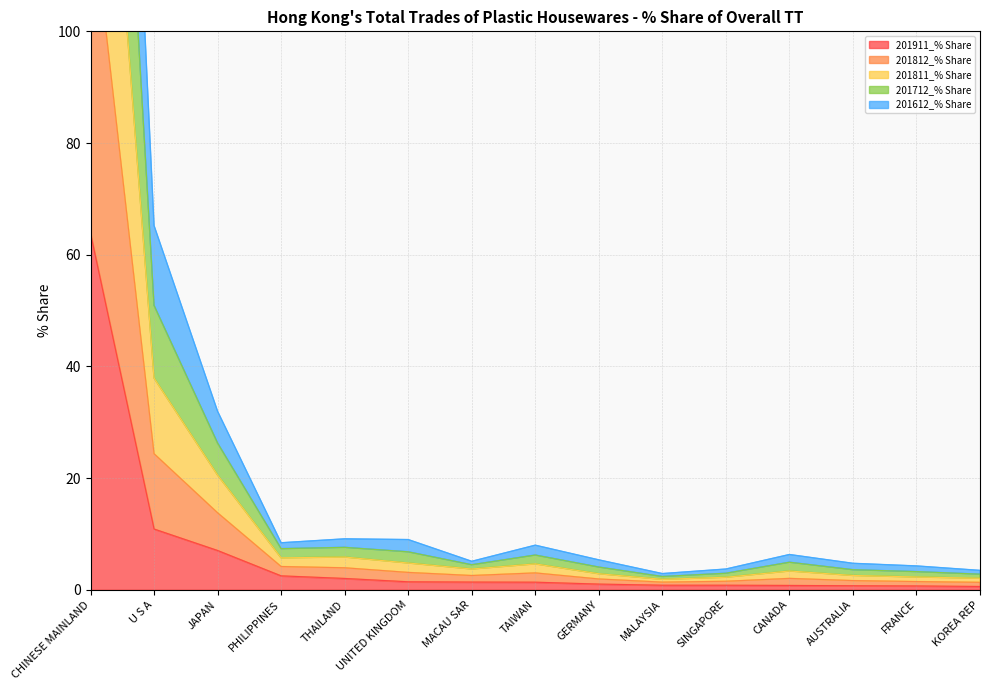

What is the difference between the 201812_% Share values at CHINESE MAINLAND and PHILIPPINES?

297.1